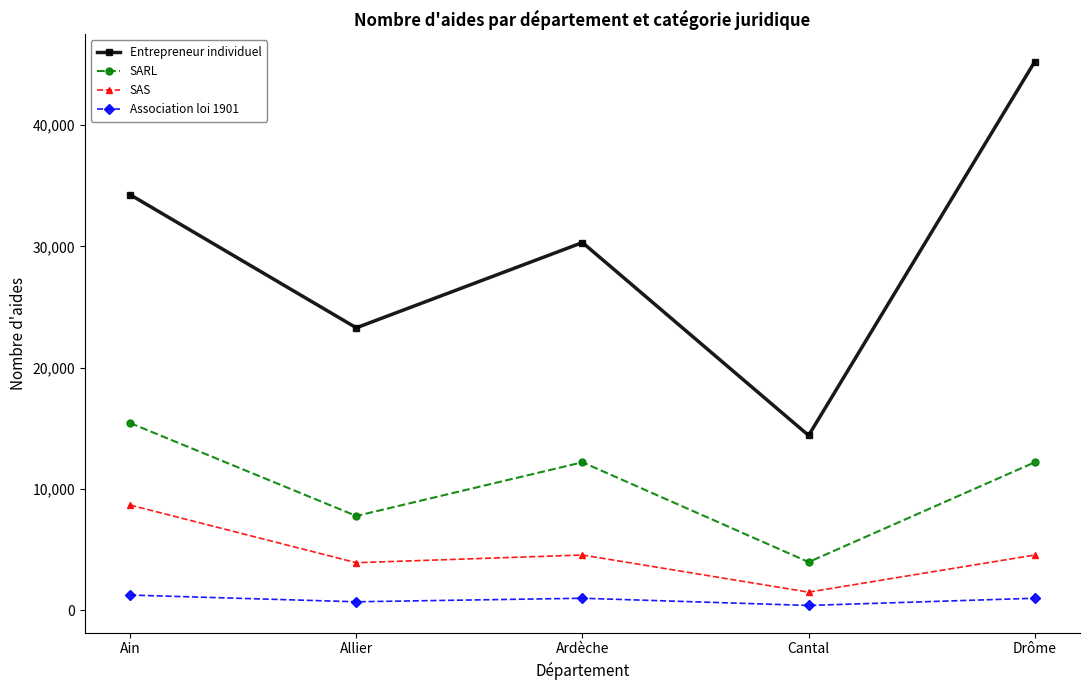

True or false: SARL and Entrepreneur individuel cross at least once.

False